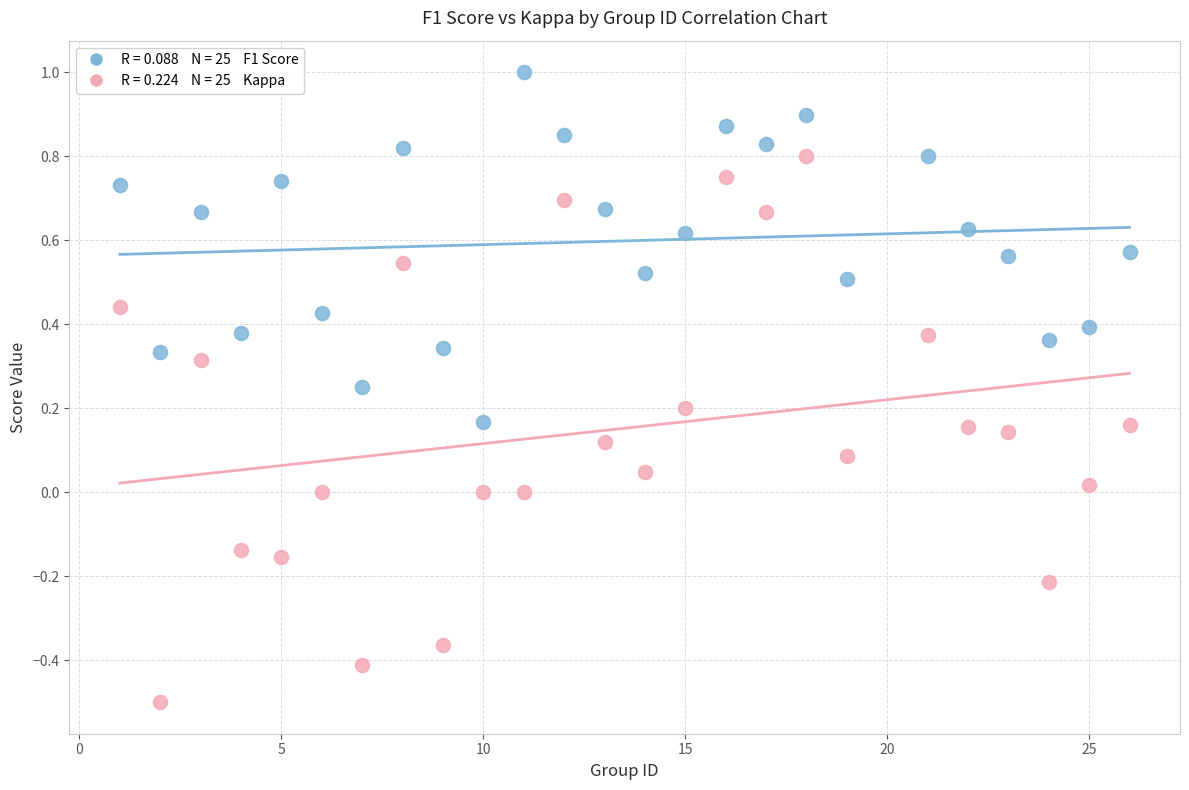

Across all data points, what is the range of Y values (max minus min)?

1.5